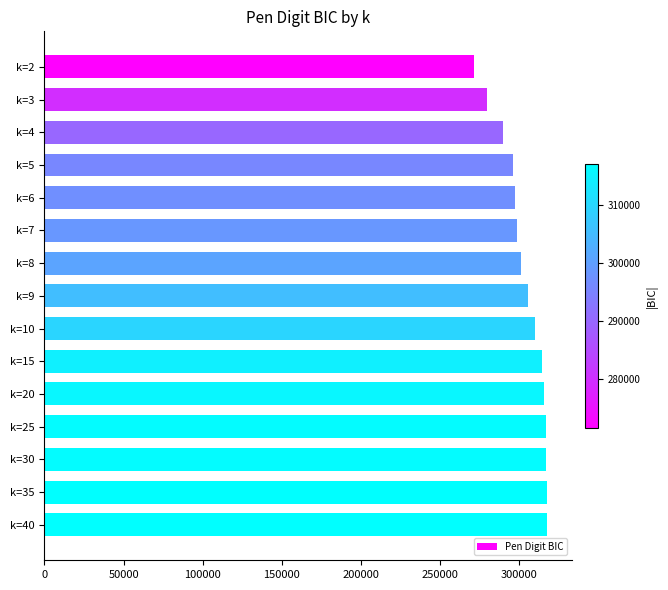

Read the value at k=9.

305599.0